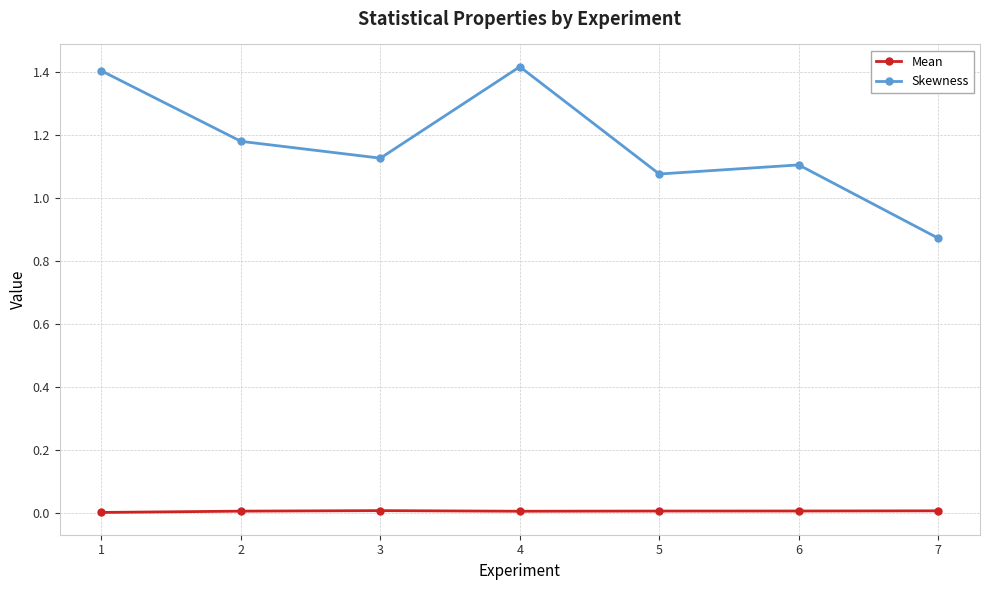

List the series in order of their peak value, lowest first.

Mean, Skewness